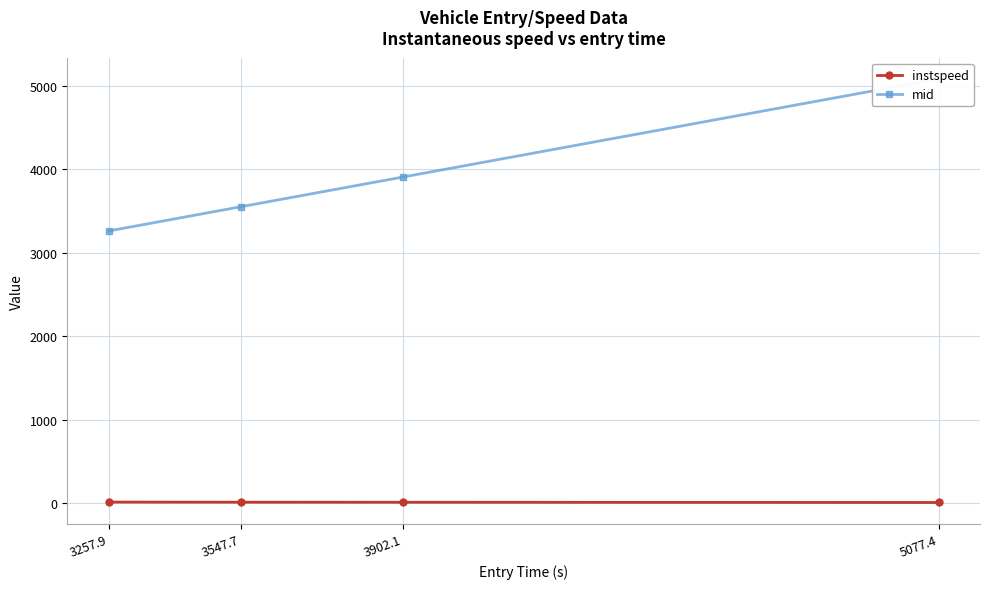

What is the label of the 2nd point from the left?

3547.7